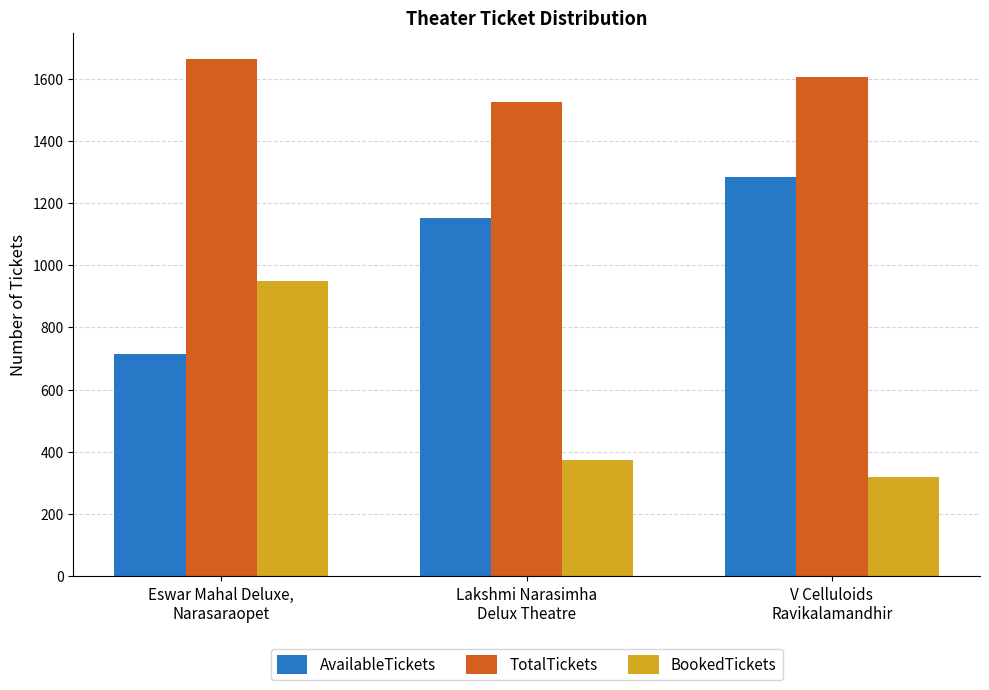

The value of AvailableTickets at Eswar Mahal Deluxe,
Narasaraopet is 306. True or false?

False